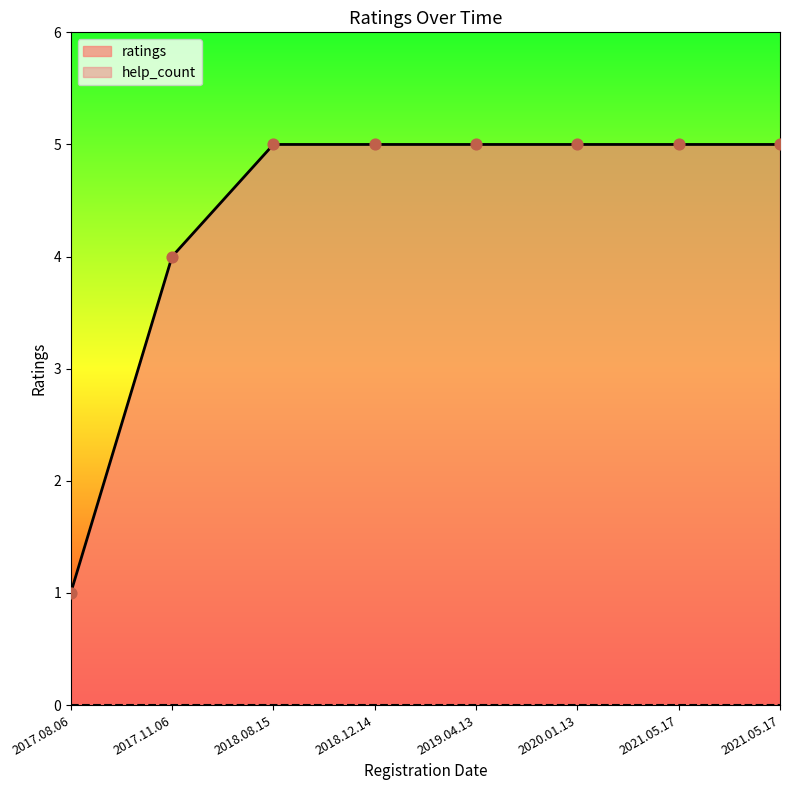

Between 2020.01.13 and 2021.05.17, which is larger?

2020.01.13